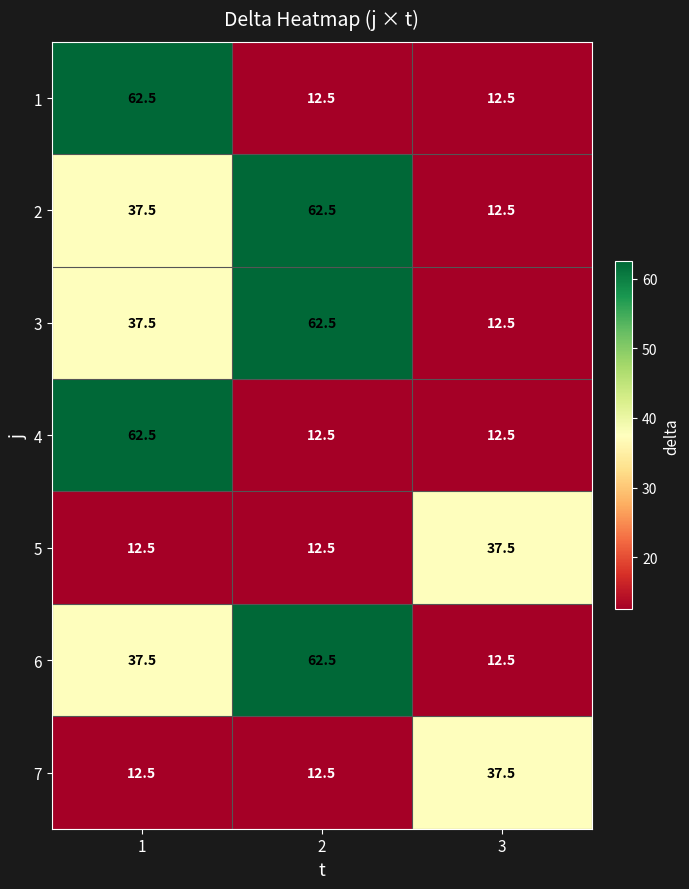

Reading left to right, extract all data points from this chart.

1: 1=62.5	2=12.5	3=12.5
2: 1=37.5	2=62.5	3=12.5
3: 1=37.5	2=62.5	3=12.5
4: 1=62.5	2=12.5	3=12.5
5: 1=12.5	2=12.5	3=37.5
6: 1=37.5	2=62.5	3=12.5
7: 1=12.5	2=12.5	3=37.5